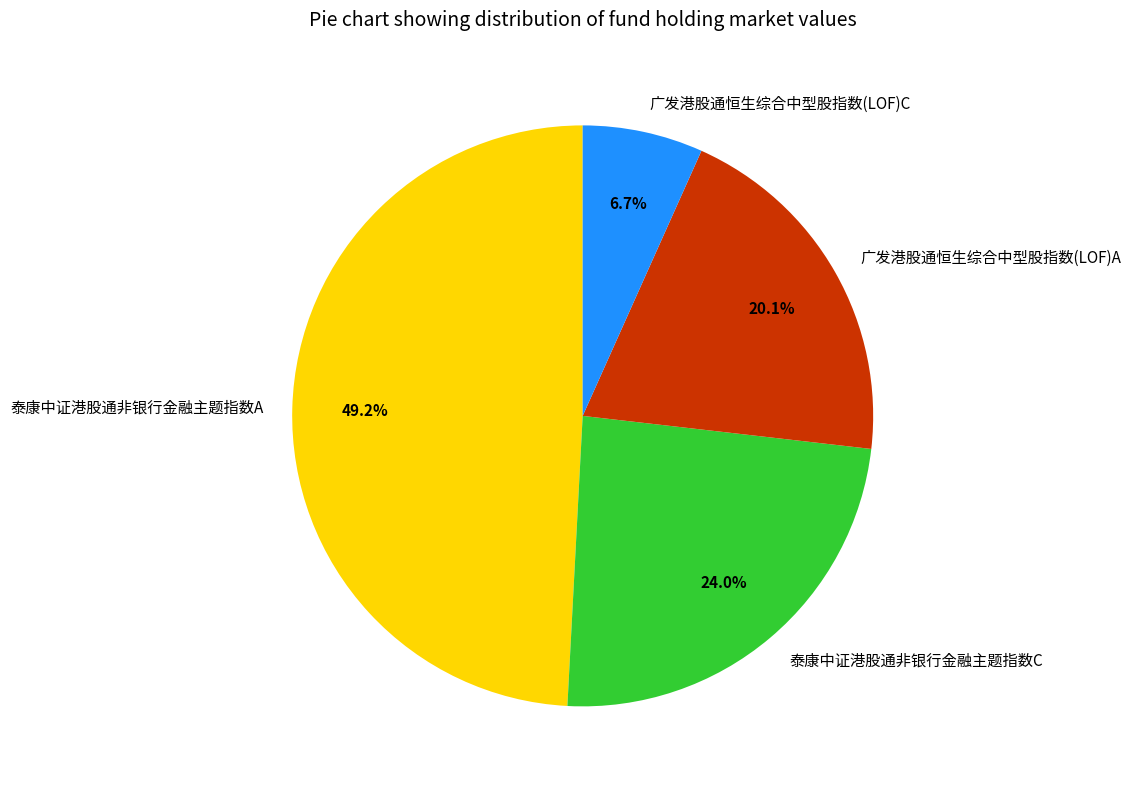

To the nearest percent, what percentage of the pie is 广发港股通恒生综合中型股指数(LOF)A?

20%